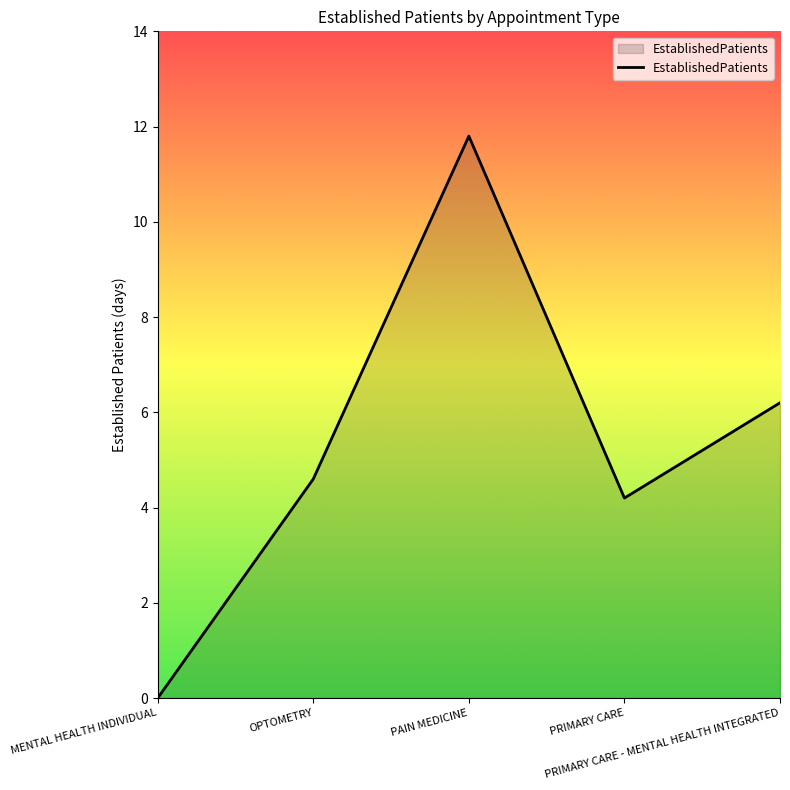

List the labels in order of value, largest first.

PAIN MEDICINE, PRIMARY CARE - MENTAL HEALTH INTEGRATED, OPTOMETRY, PRIMARY CARE, MENTAL HEALTH INDIVIDUAL